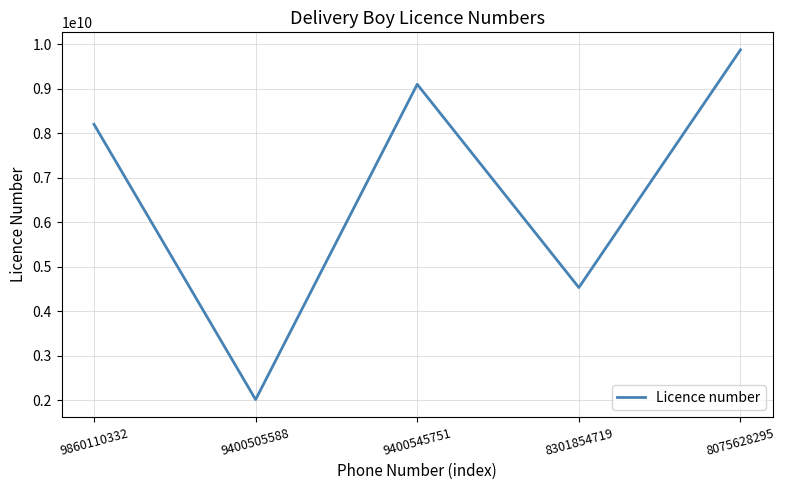

Is this an area chart (filled region under the line)?

No